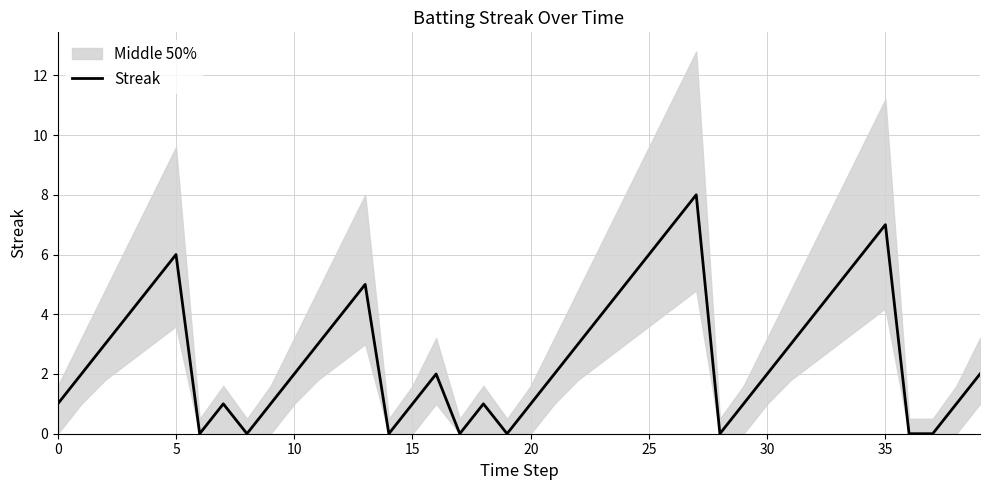

How many values are below 2?

16